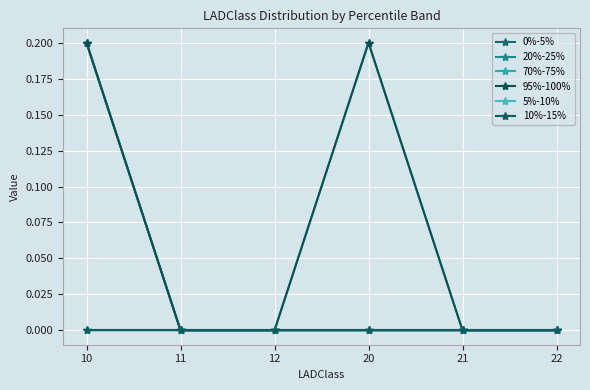

Rank the categories by 95%-100% value from highest to lowest.

10, 20, 11, 12, 21, 22